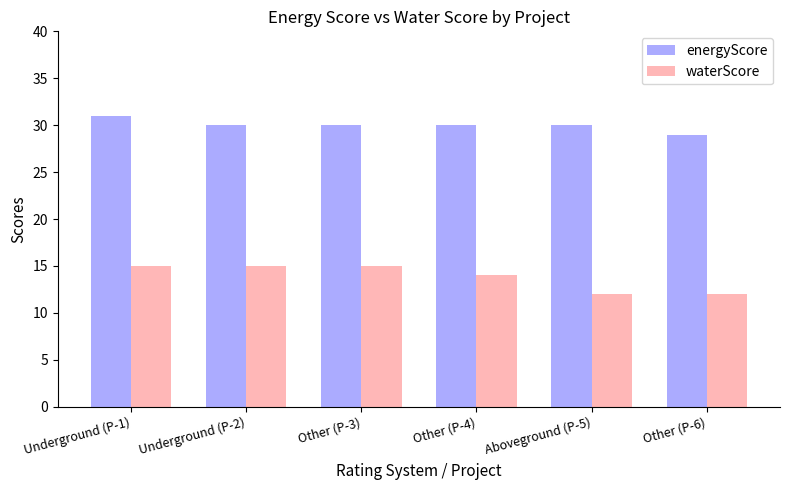

What are all the series names shown in the legend?

energyScore, waterScore